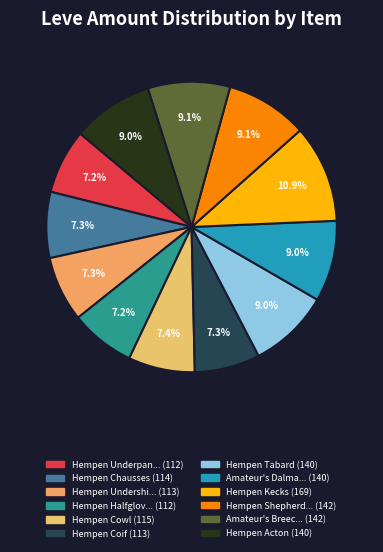

Is there any slice that represents more than half of the pie?

No